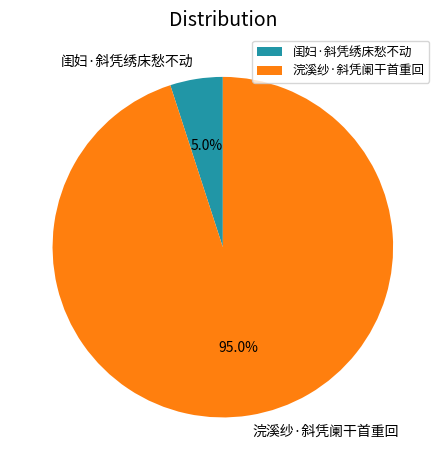

To the nearest percent, what is the combined percentage of 闺妇·斜凭绣床愁不动 and 浣溪纱·斜凭阑干首重回?

100%